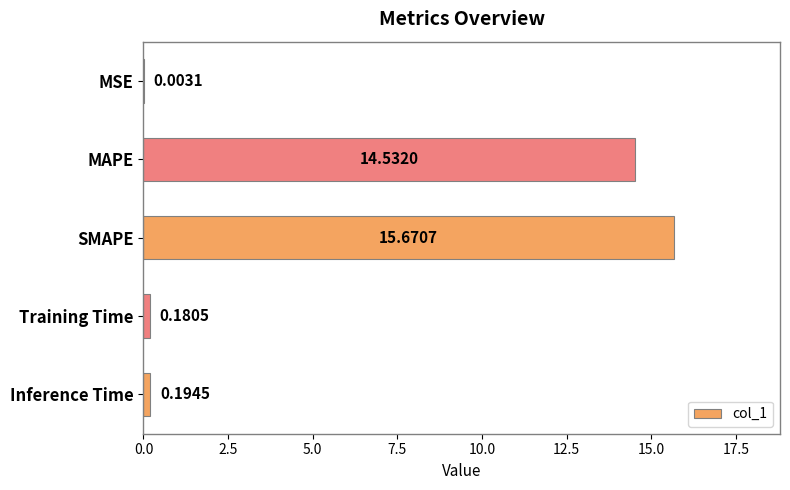

What is the sum of the values at MSE and MAPE?

14.5